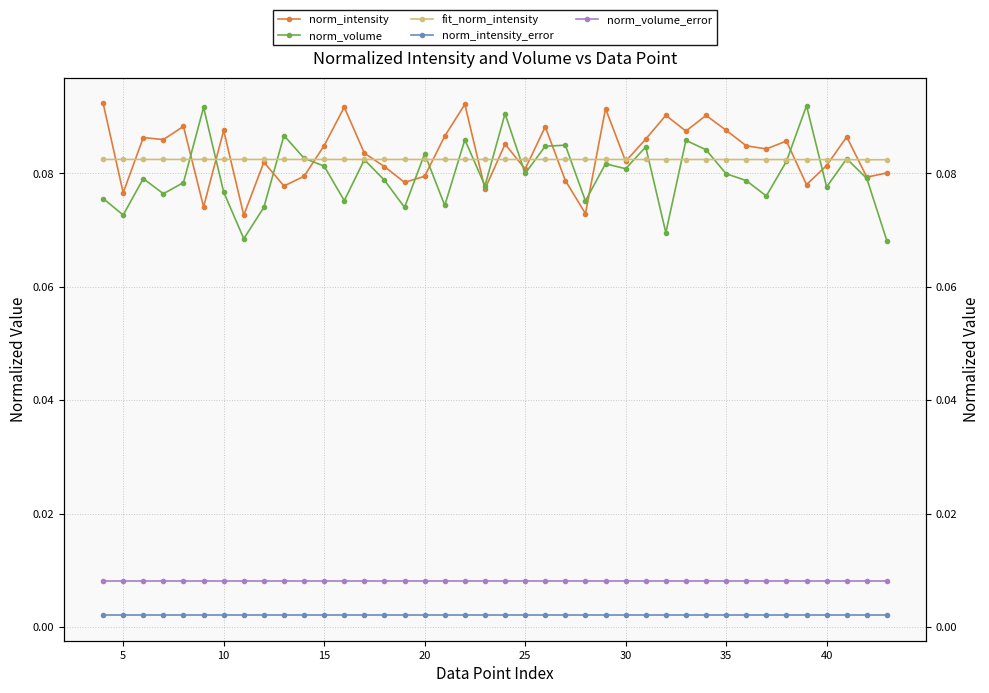

Which series has the largest total across all categories?

norm_intensity